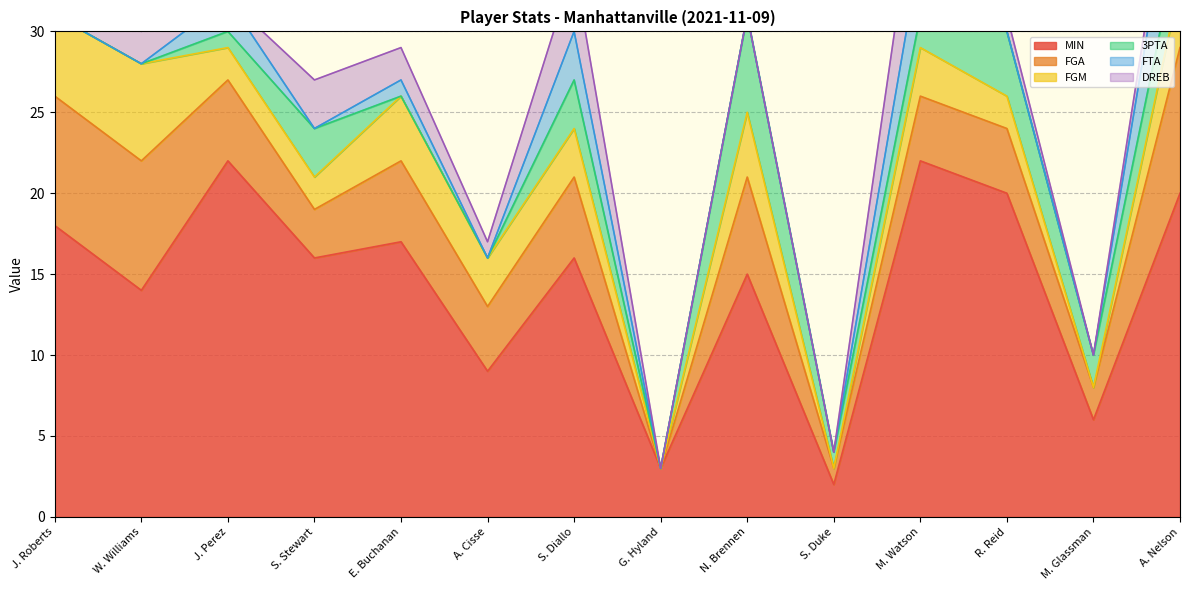

Is it true that FGM equals 6 at W. Williams?

True